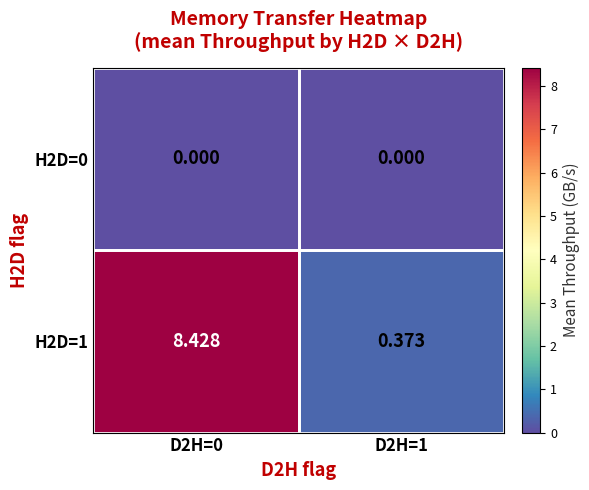

Reading right to left, list all the values displayed in this chart.

H2D=0: D2H=1=0.0	D2H=0=0.0
H2D=1: D2H=1=0.4	D2H=0=8.4